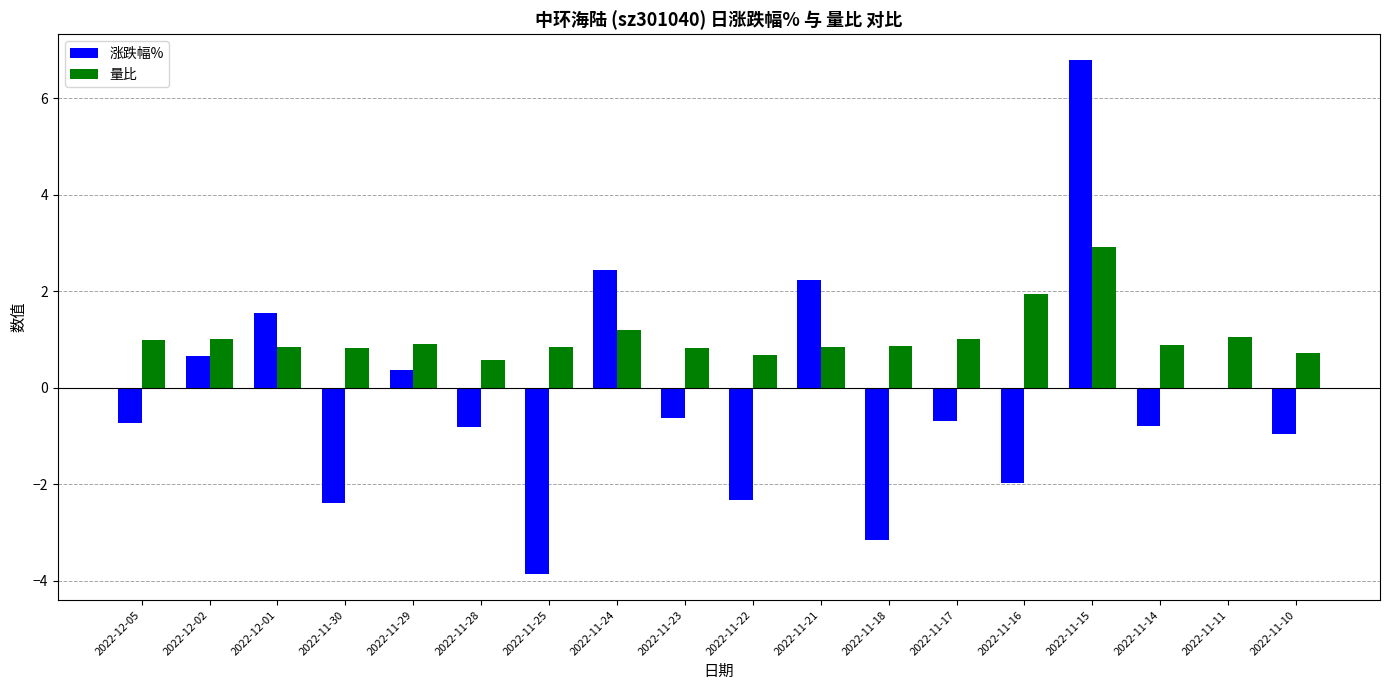

How many groups of bars are there?

18